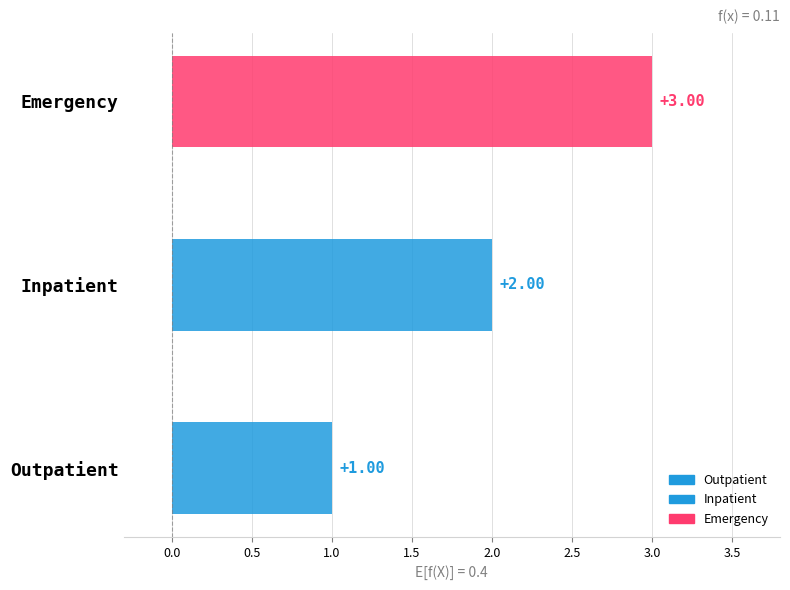

Is it true that the value at Emergency is 1?

False